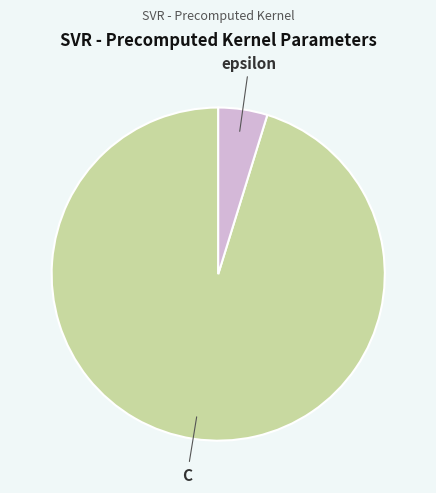

What is the ratio of the value at C to the value at epsilon?

20.0